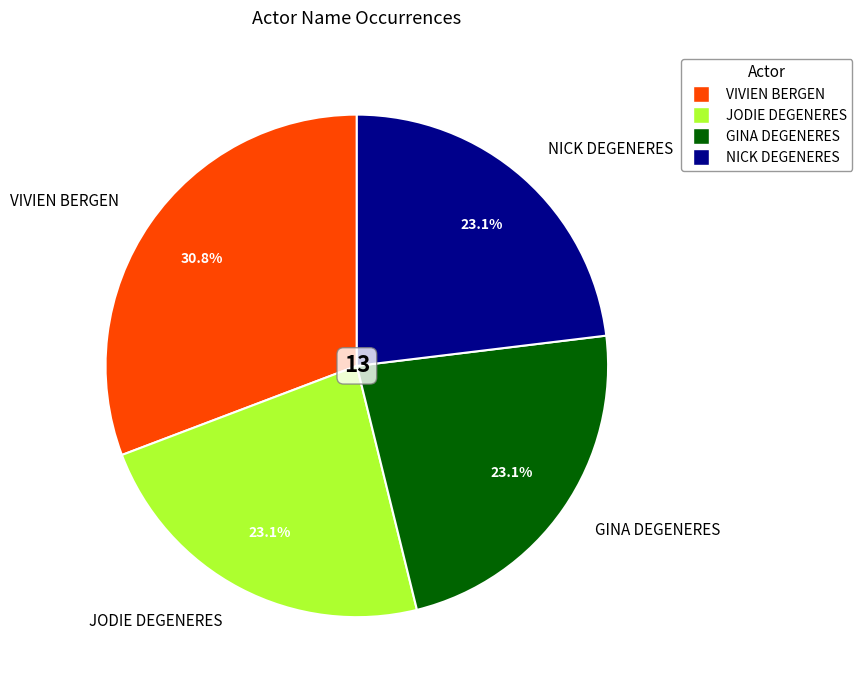

Does any single category account for the majority?

No